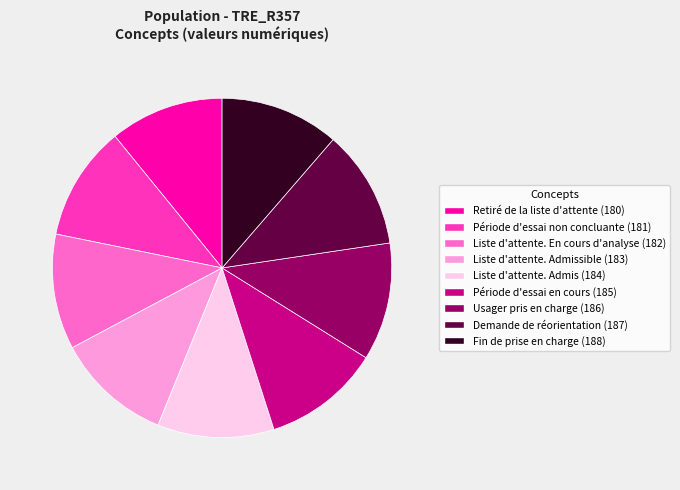

Is Usager pris en charge (186) the majority of the pie?

No